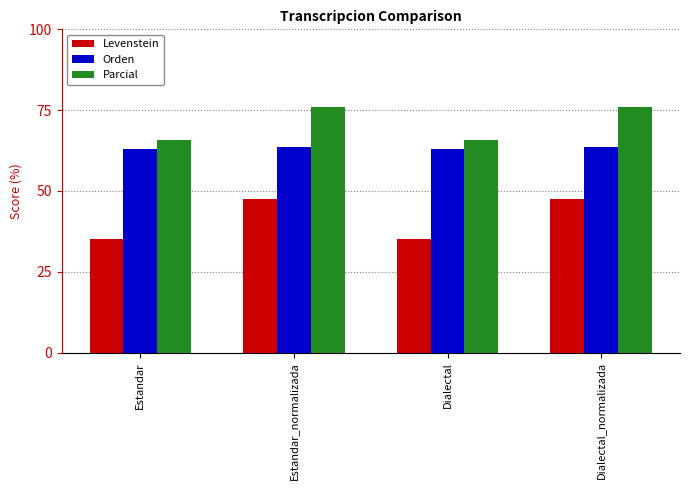

Which series has the largest total across all categories?

Parcial